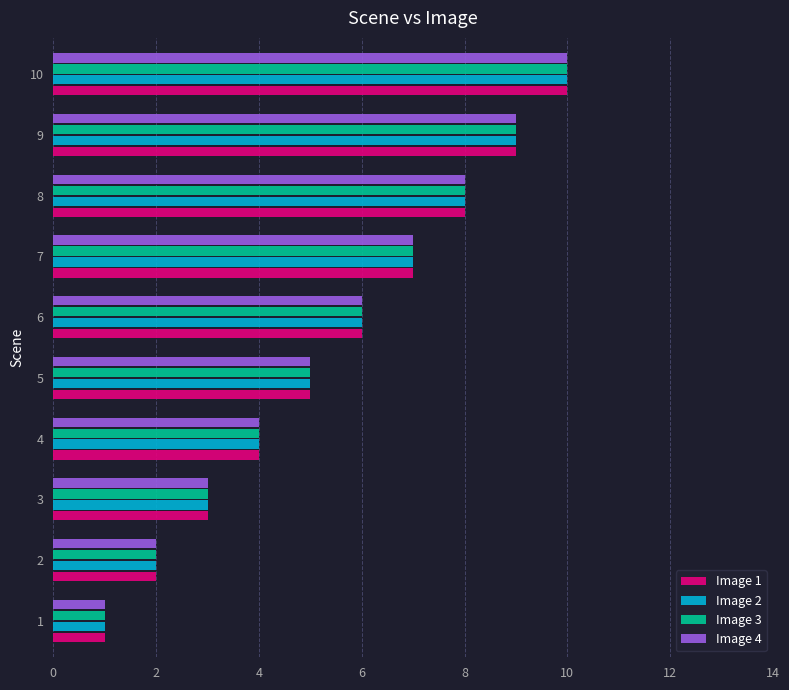

What is the sum of the Image 4 values at 9 and 6?

15